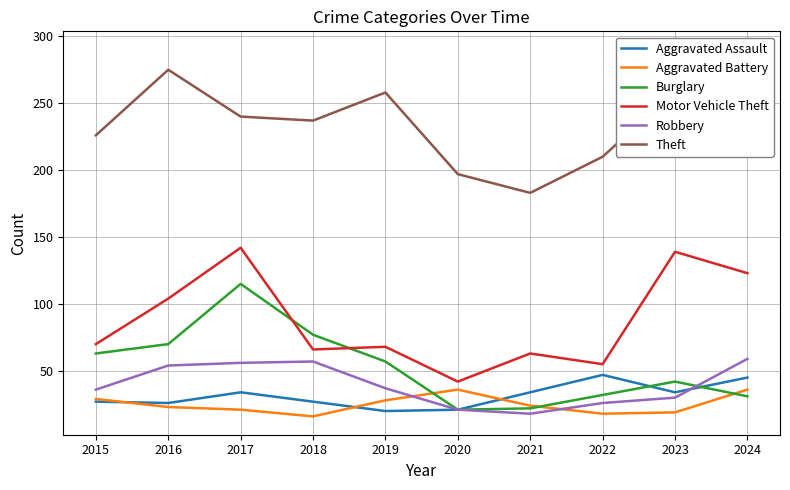

How many distinct data groups are displayed?

6